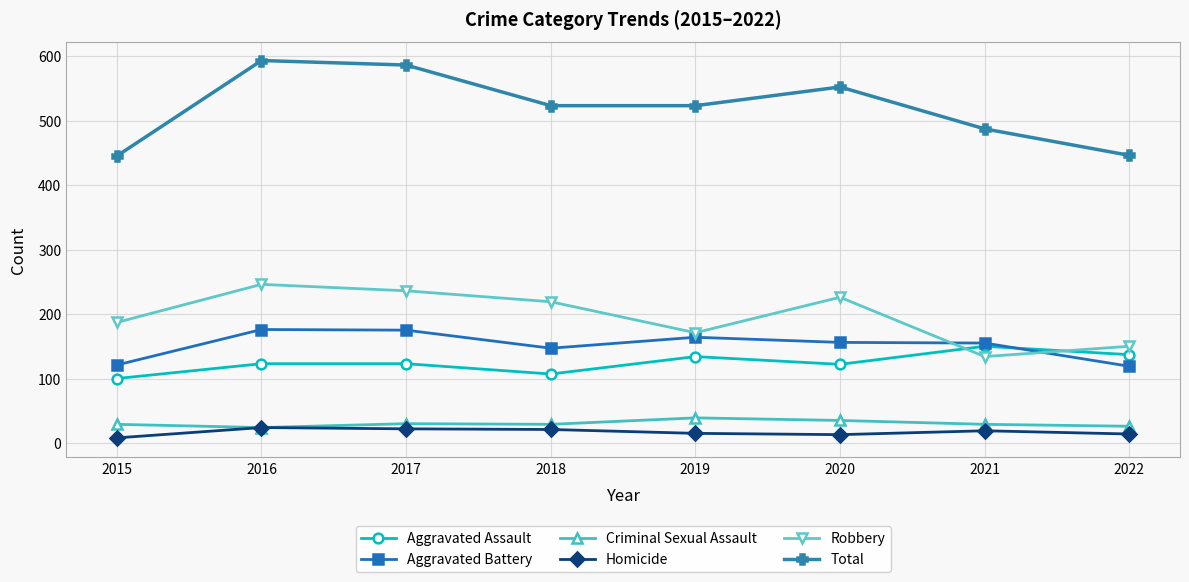

True or false: Criminal Sexual Assault has a value of 29 at 2018.

True